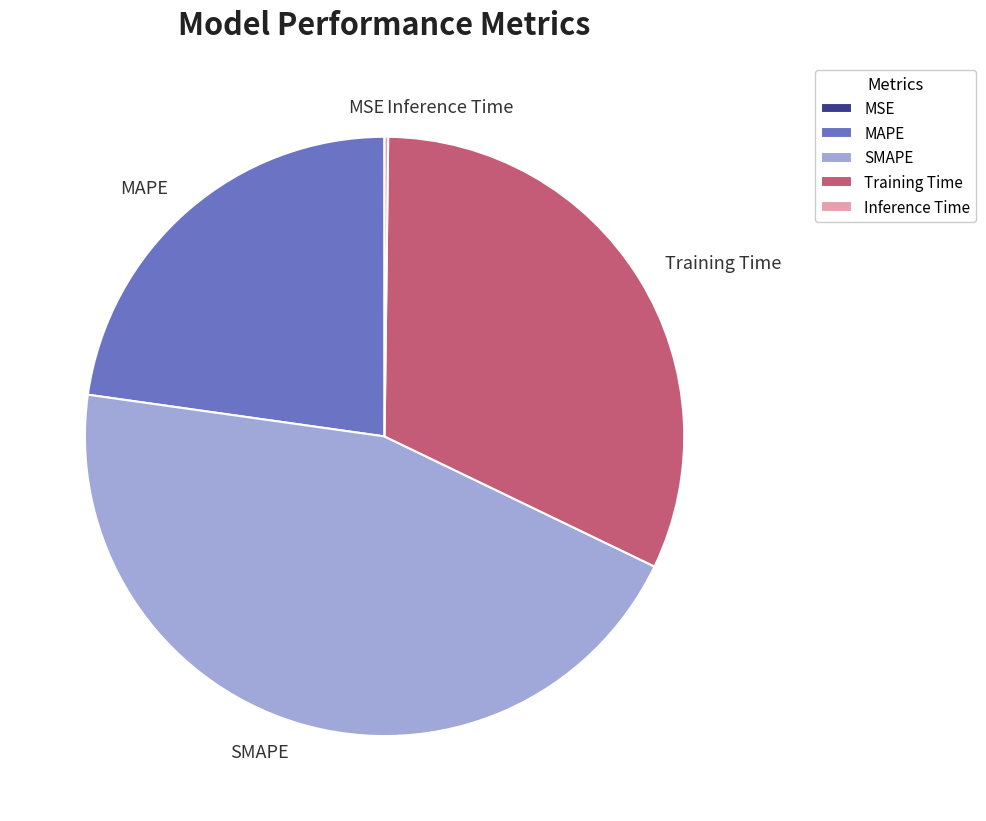

Is it true that Training Time is 32% of the pie?

True